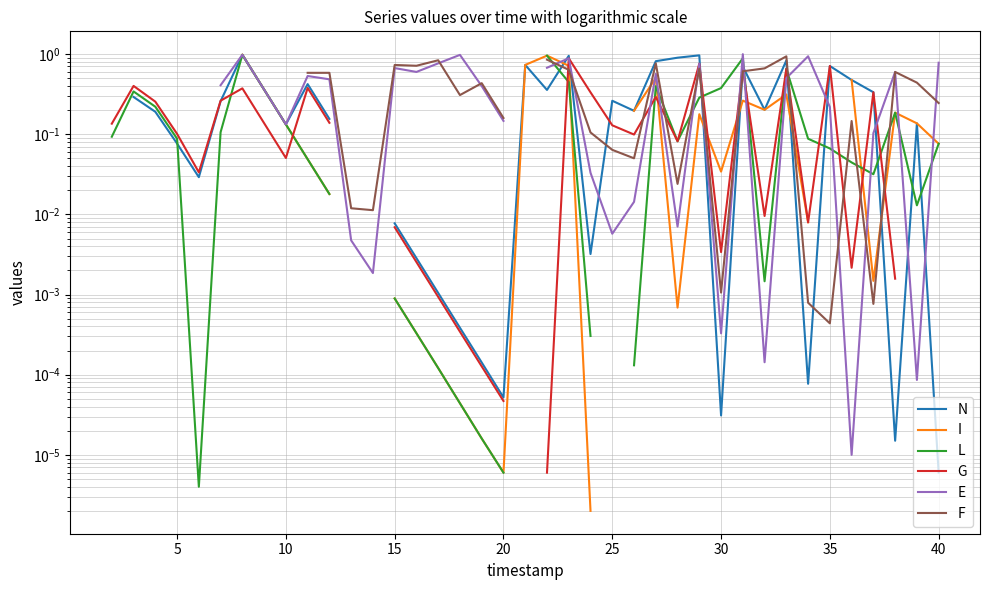

How many lines are shown in the chart?

6